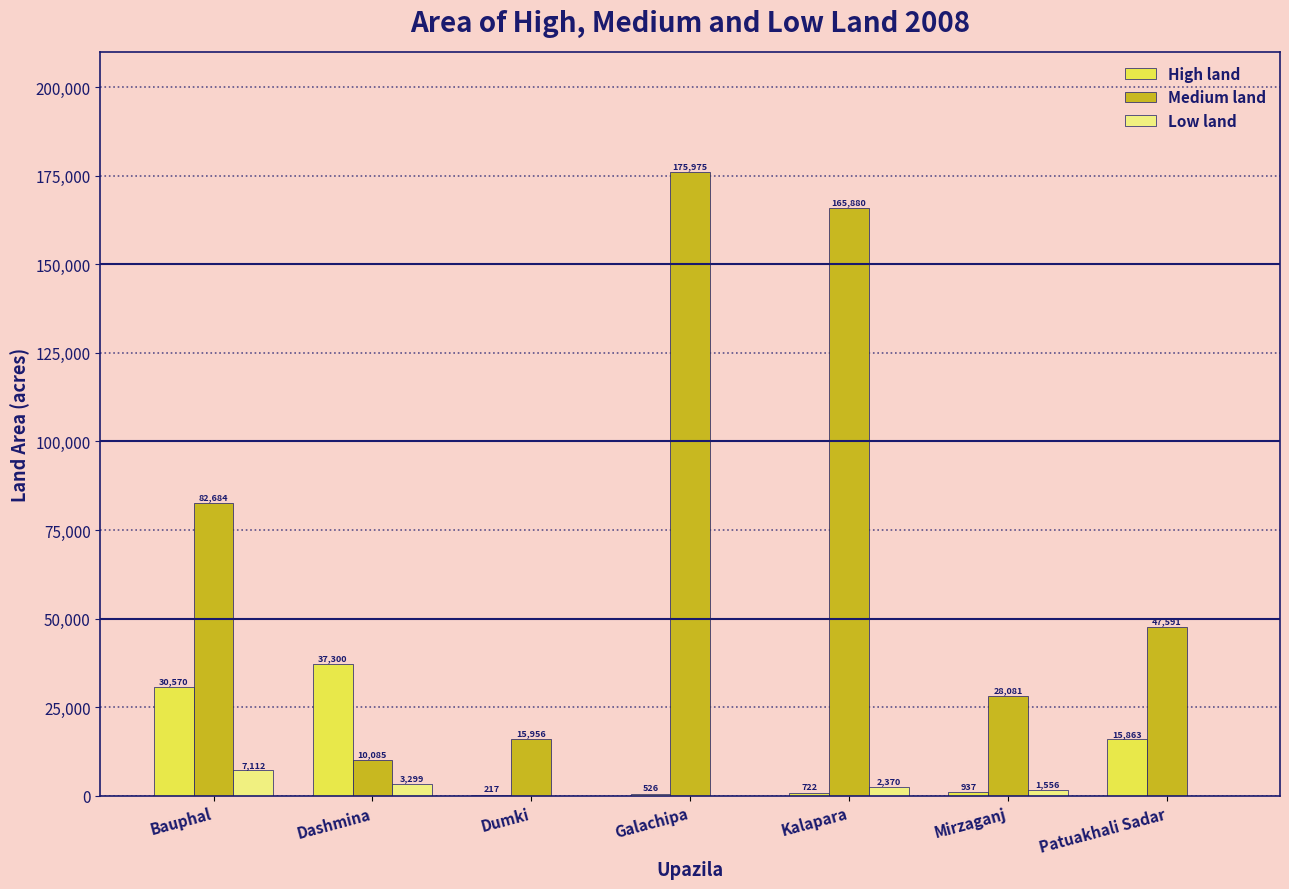

Between Bauphal and Mirzaganj, which series saw the biggest shift?

Medium land